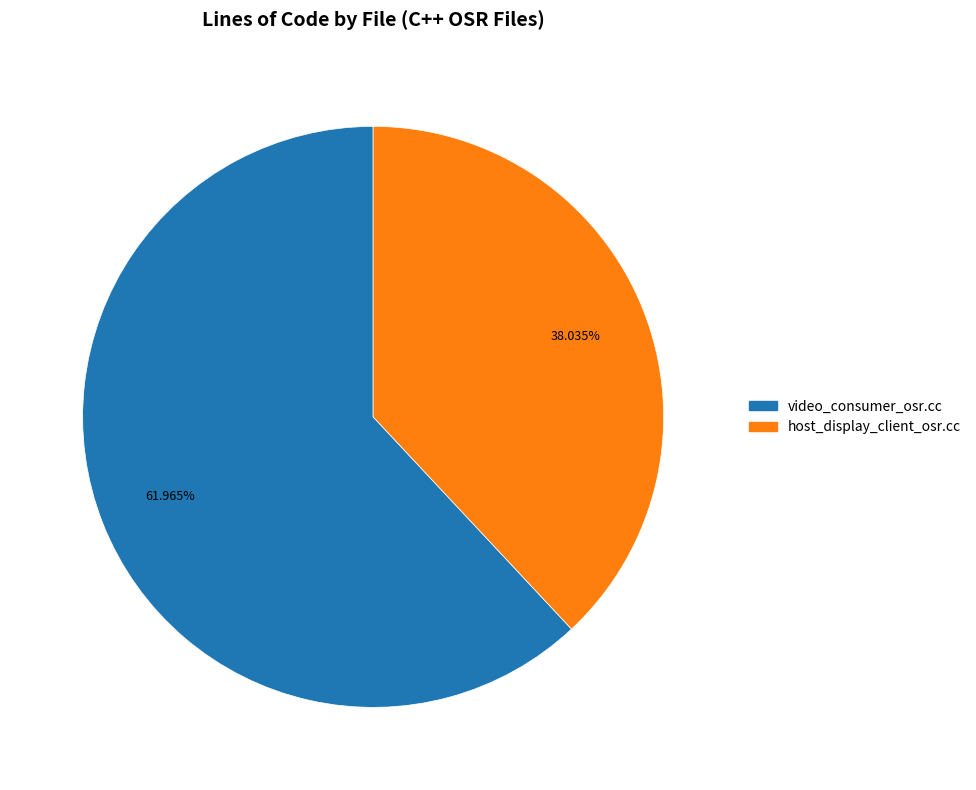

Combined, what portion of the pie is host_display_client_osr.cc and video_consumer_osr.cc?

100.0%